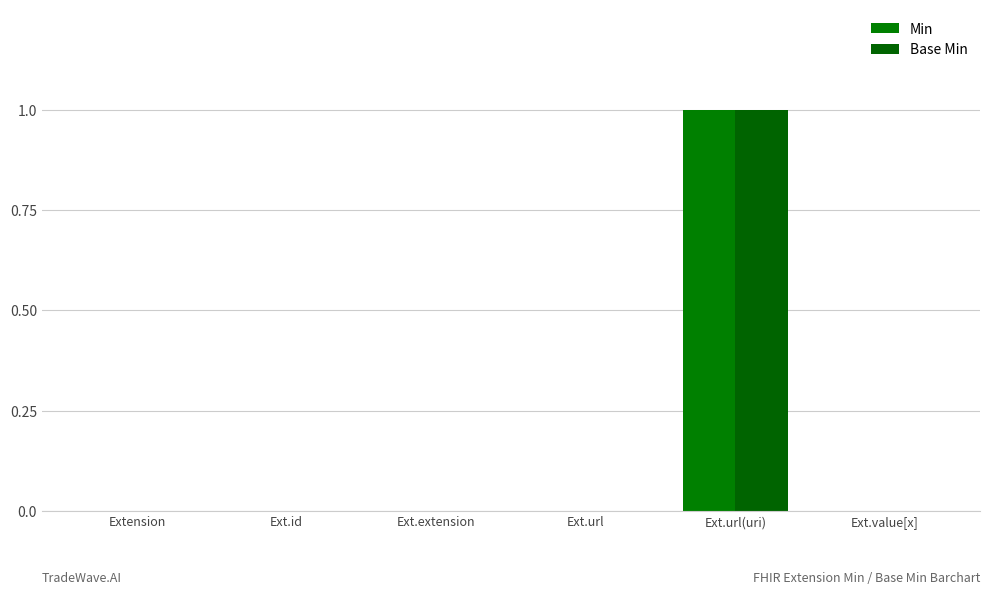

Reading right to left, extract all data points from this chart.

Min: 0	1	0	0	0	0
Base Min: 0	1	0	0	0	0